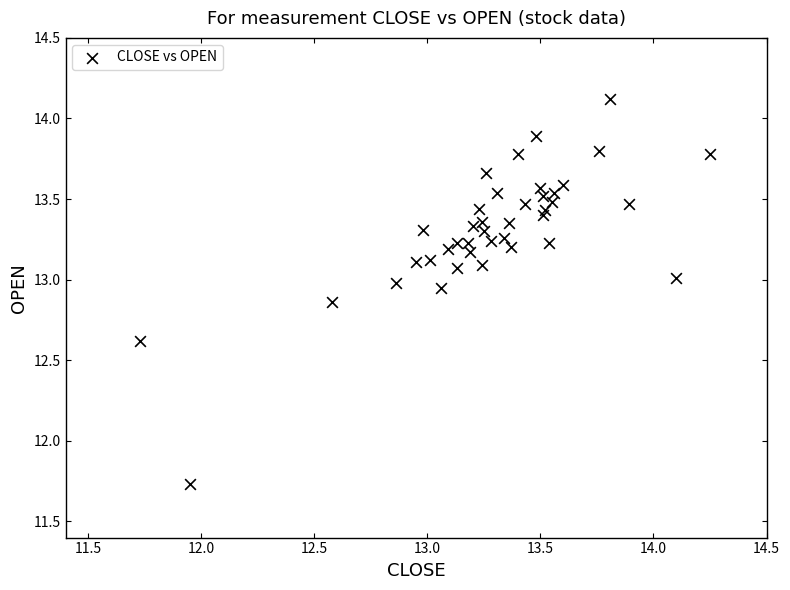

What Y value in the scatter plot is closest to 12?

11.7